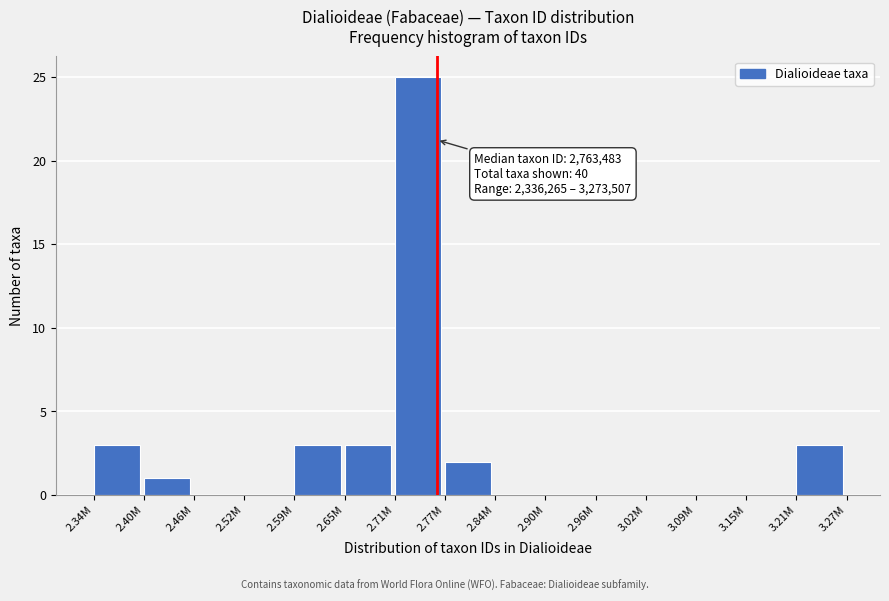

Reading right to left, what are all the values shown in this chart?

3.21M=3	3.15M=0	3.09M=0	3.02M=0	2.96M=0	2.90M=0	2.84M=0	2.77M=2	2.71M=25	2.65M=3	2.59M=3	2.52M=0	2.46M=0	2.40M=1	2.34M=3